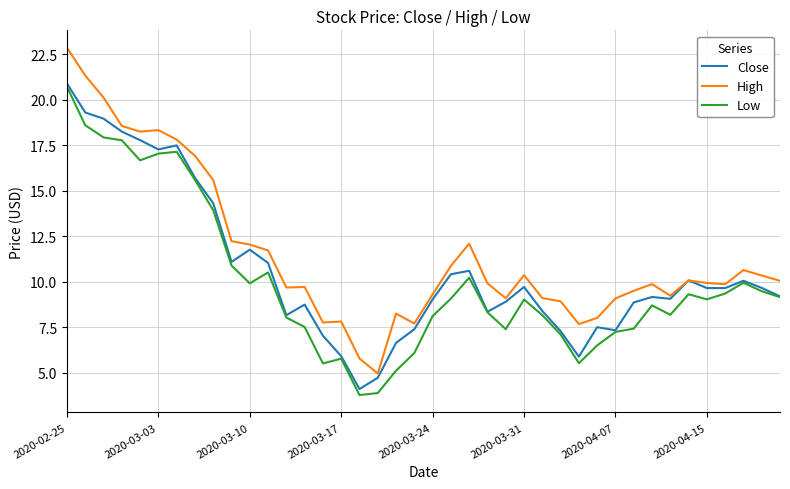

What is the maximum value for Close?

20.9